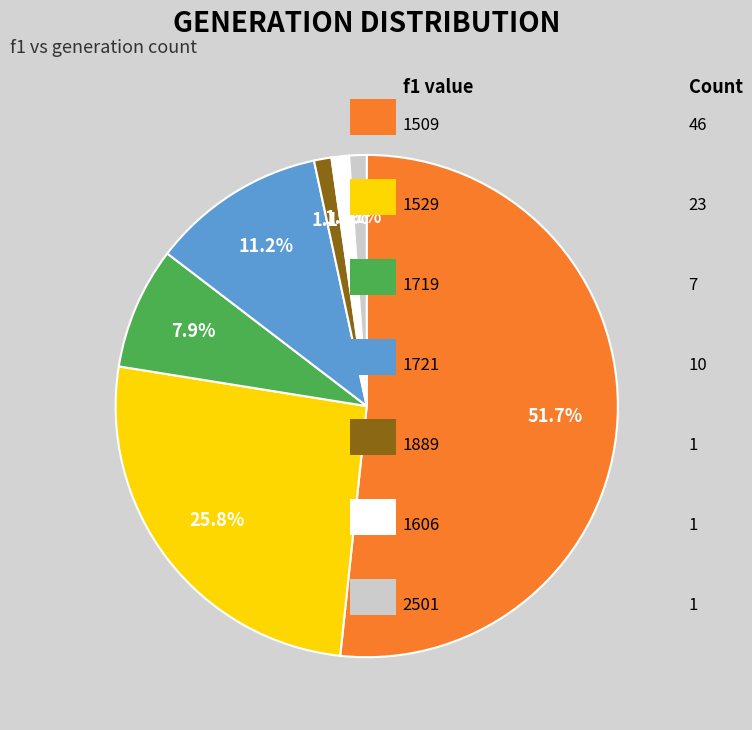

Is there a majority slice in this chart?

Yes